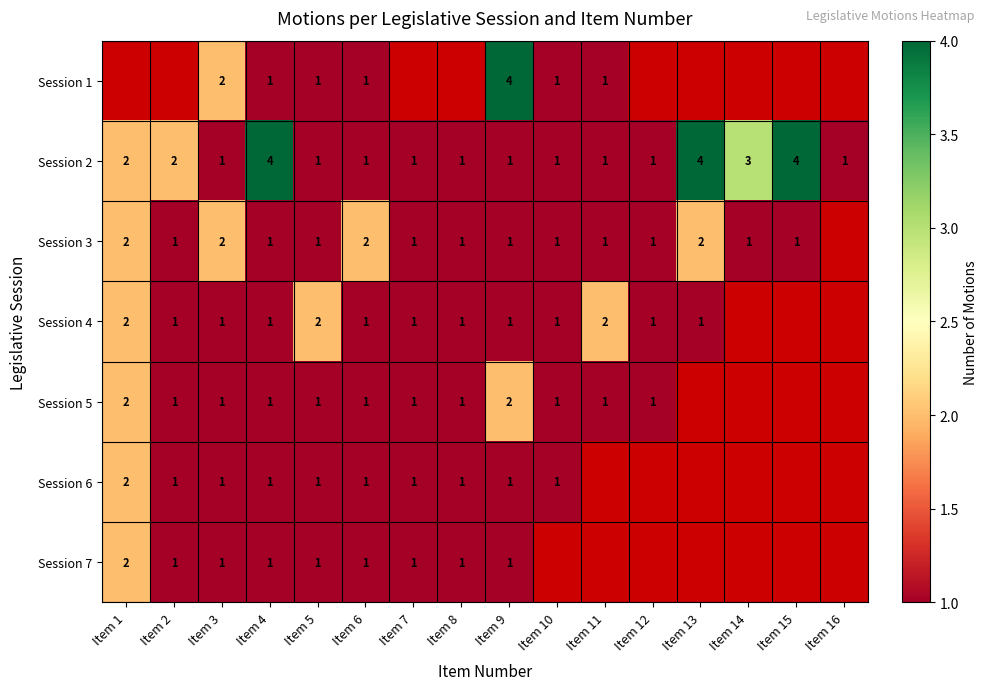

Is the value of Session 5 at Item 9 greater than the value of Session 2 at Item 14?

No